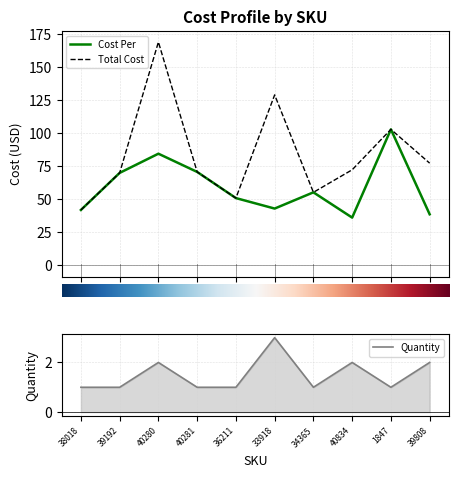

How many interior local valleys does the Quantity series have?

2